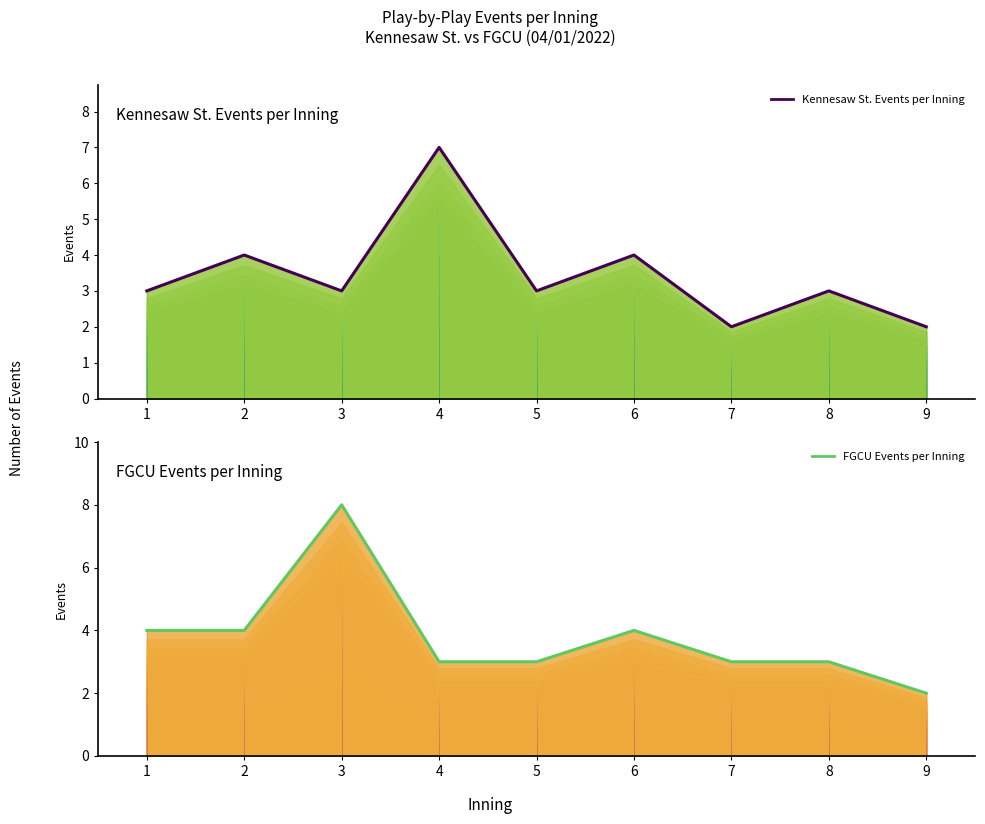

Reading right to left, extract all data points from this chart.

Kennesaw St. Events per Inning: 2	3	2	4	3	7	3	4	3
FGCU Events per Inning: 2	3	3	4	3	3	8	4	4